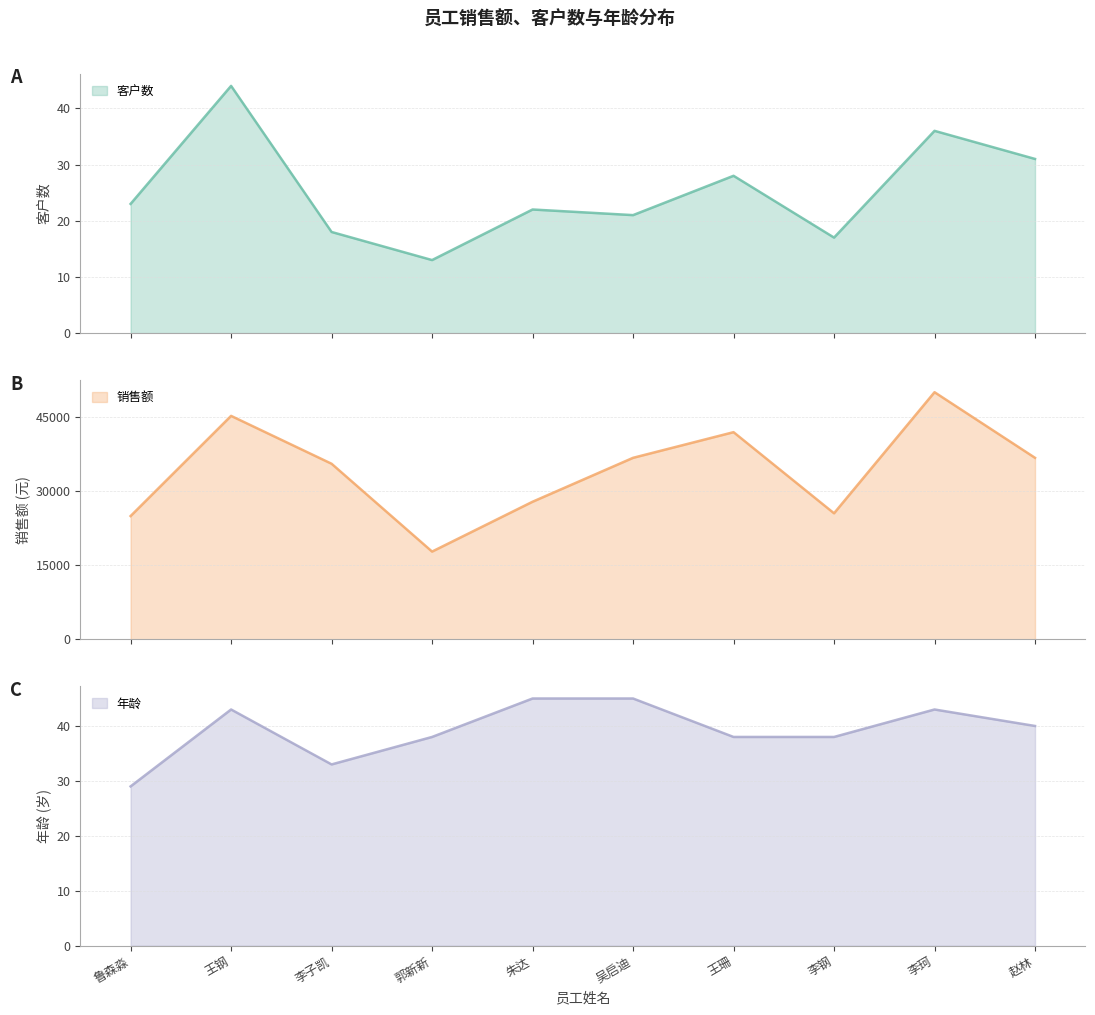

Count the number of data series in this chart.

3